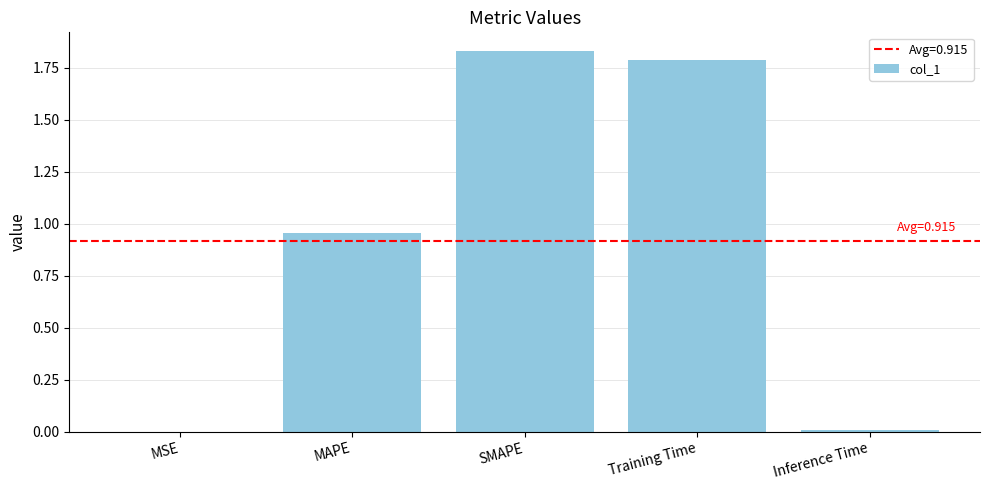

Which has a higher value, MAPE or Inference Time?

MAPE